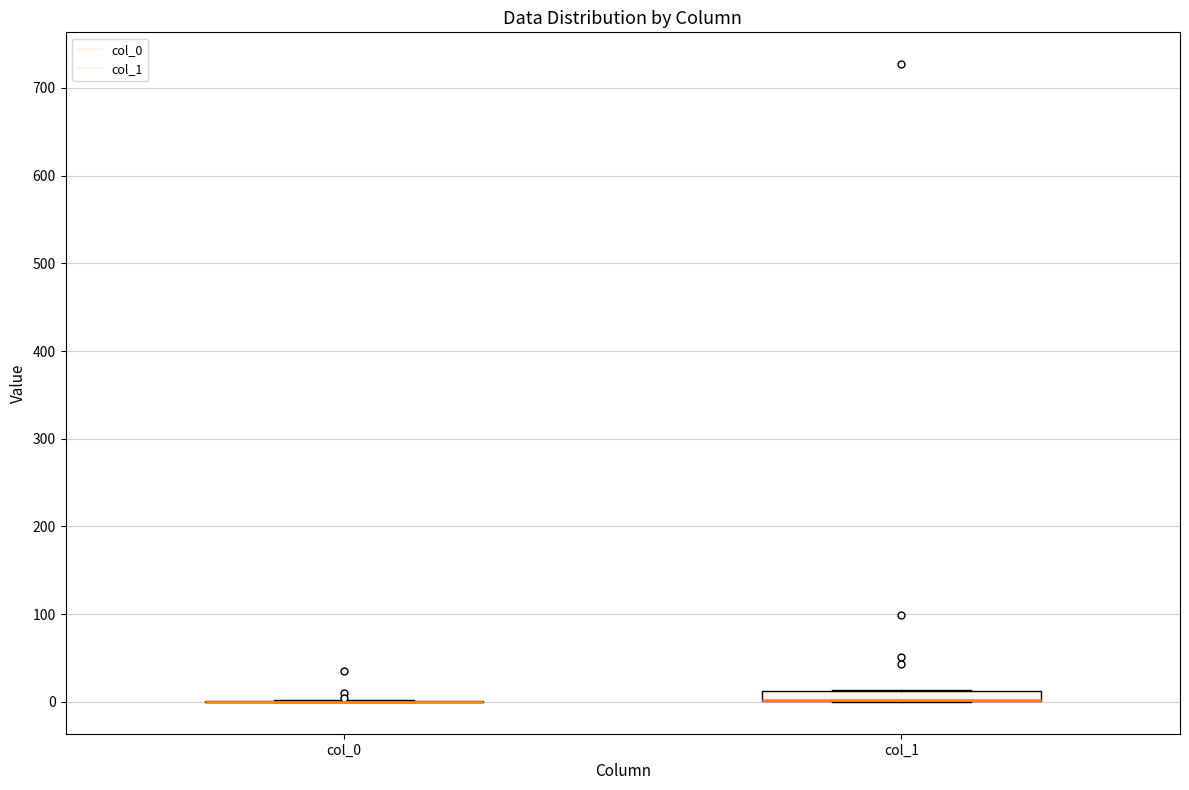

Where is the lower edge of the box for col_1 on the y-axis? The values are not printed on the chart, so give them approximately, as read against the axis.

0